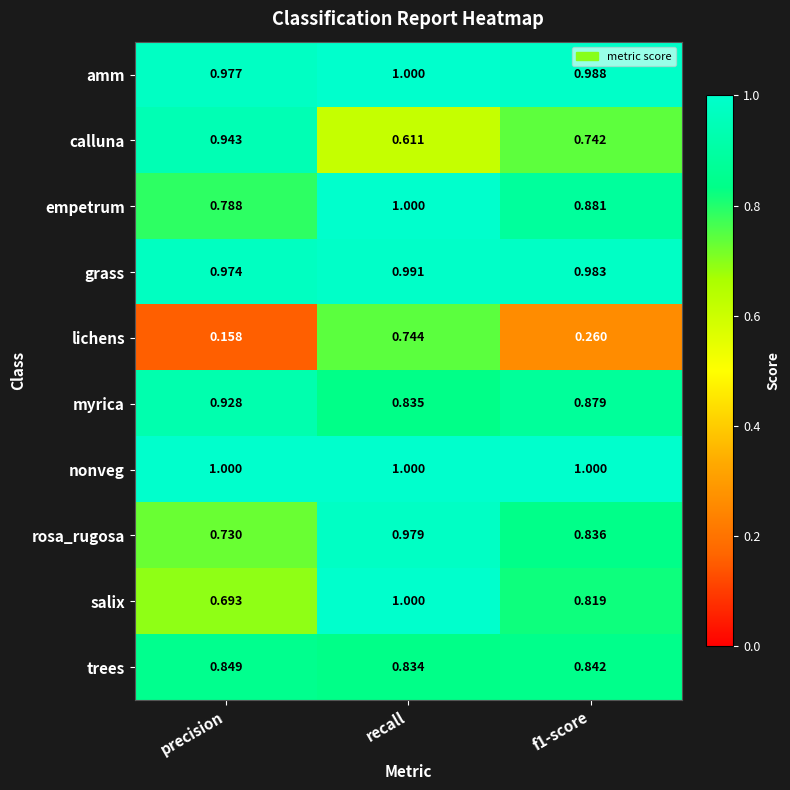

At which label is amm closest to 0?

precision